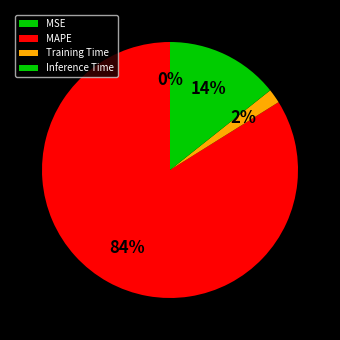

Does MSE represent more than half of the total?

No